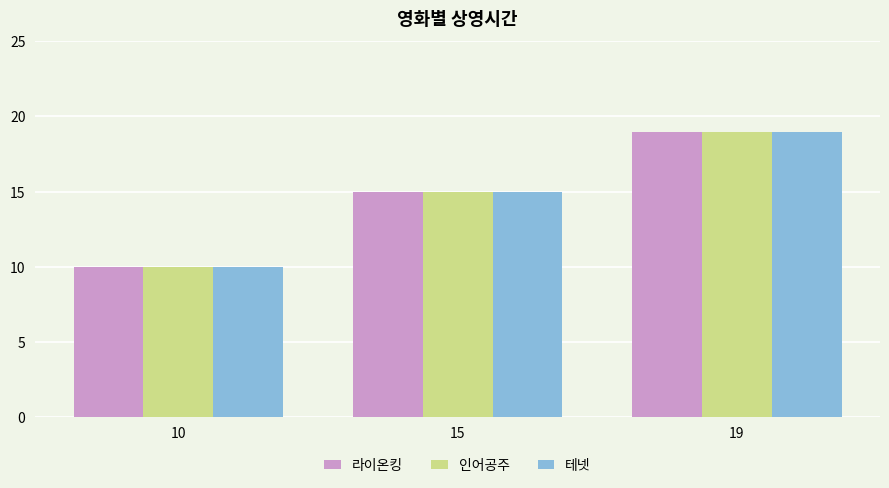

What is the total value across all series at 10?

30